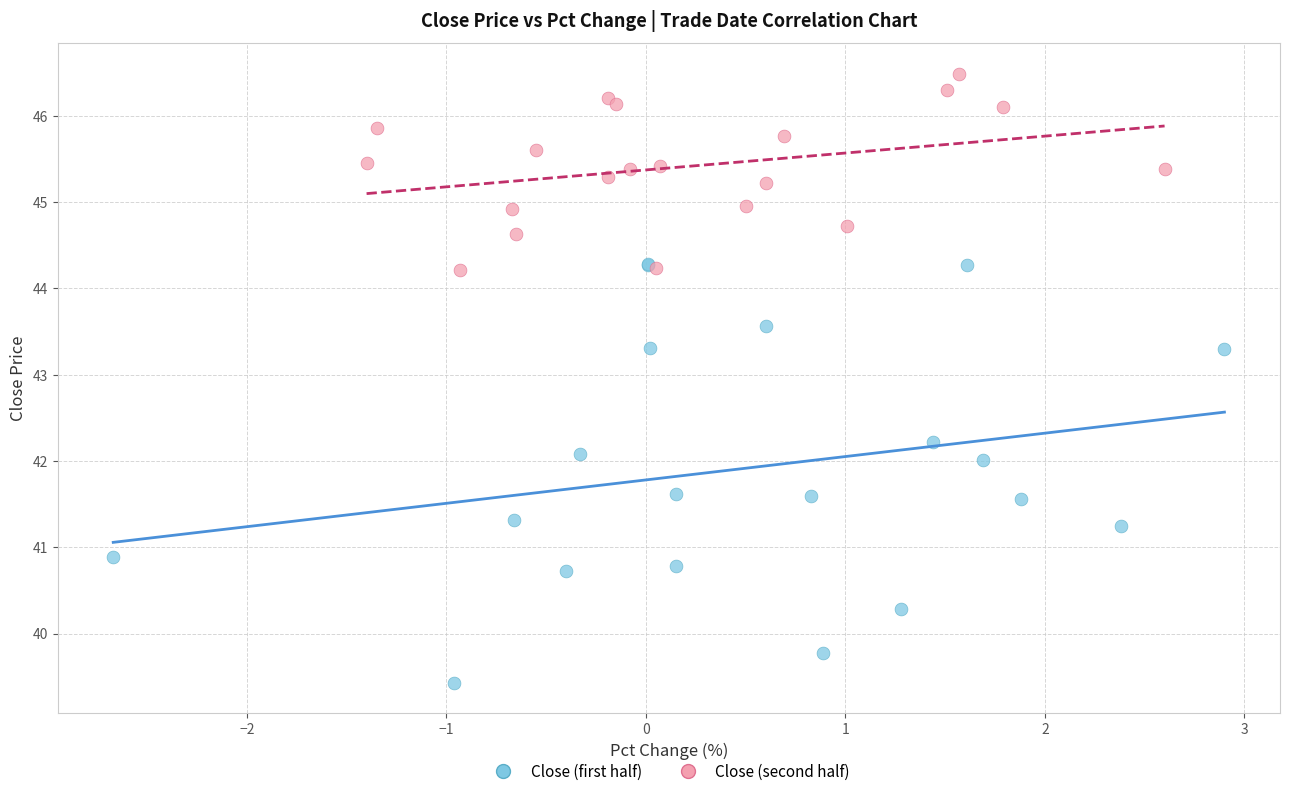

What are all the series names shown in the legend?

Close (first half), Close (second half)